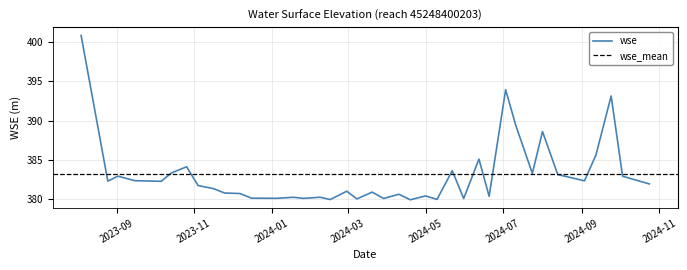

What is the maximum value for wse?

400.8